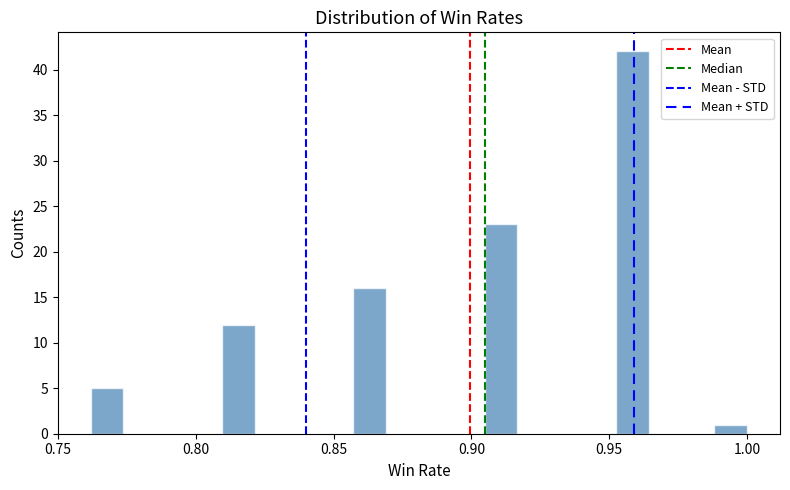

Around what value on the x-axis is the tallest bar? Give the approximate position of its centre, as read against the axis.

0.960